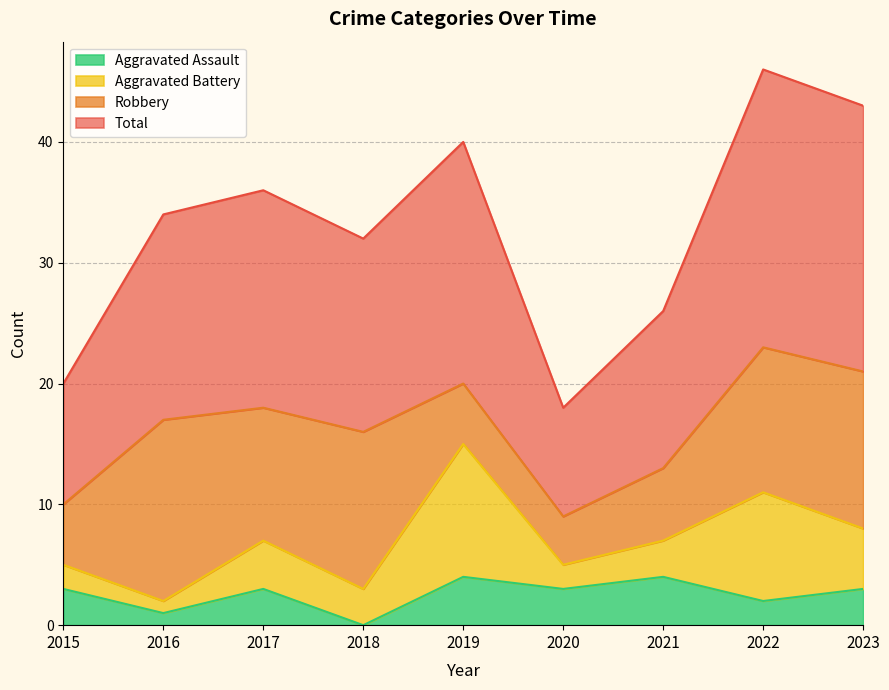

True or false: Total and Aggravated Assault intersect in this chart.

False